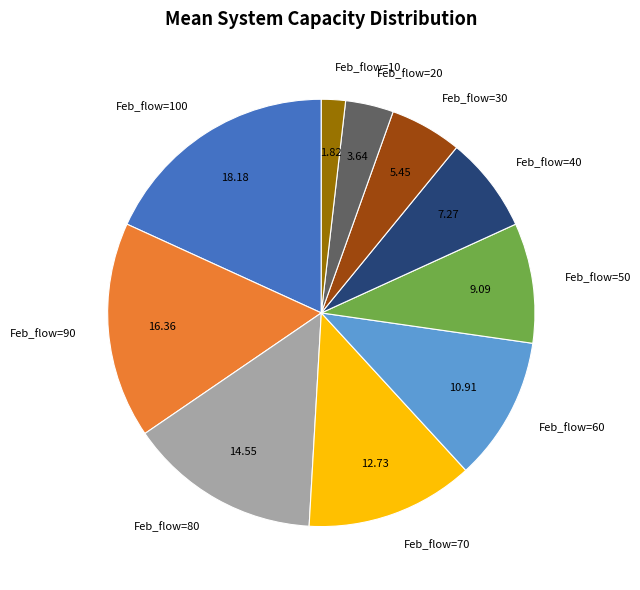

Rank the categories by value from highest to lowest.

Feb_flow=100, Feb_flow=90, Feb_flow=80, Feb_flow=70, Feb_flow=60, Feb_flow=50, Feb_flow=40, Feb_flow=30, Feb_flow=20, Feb_flow=10